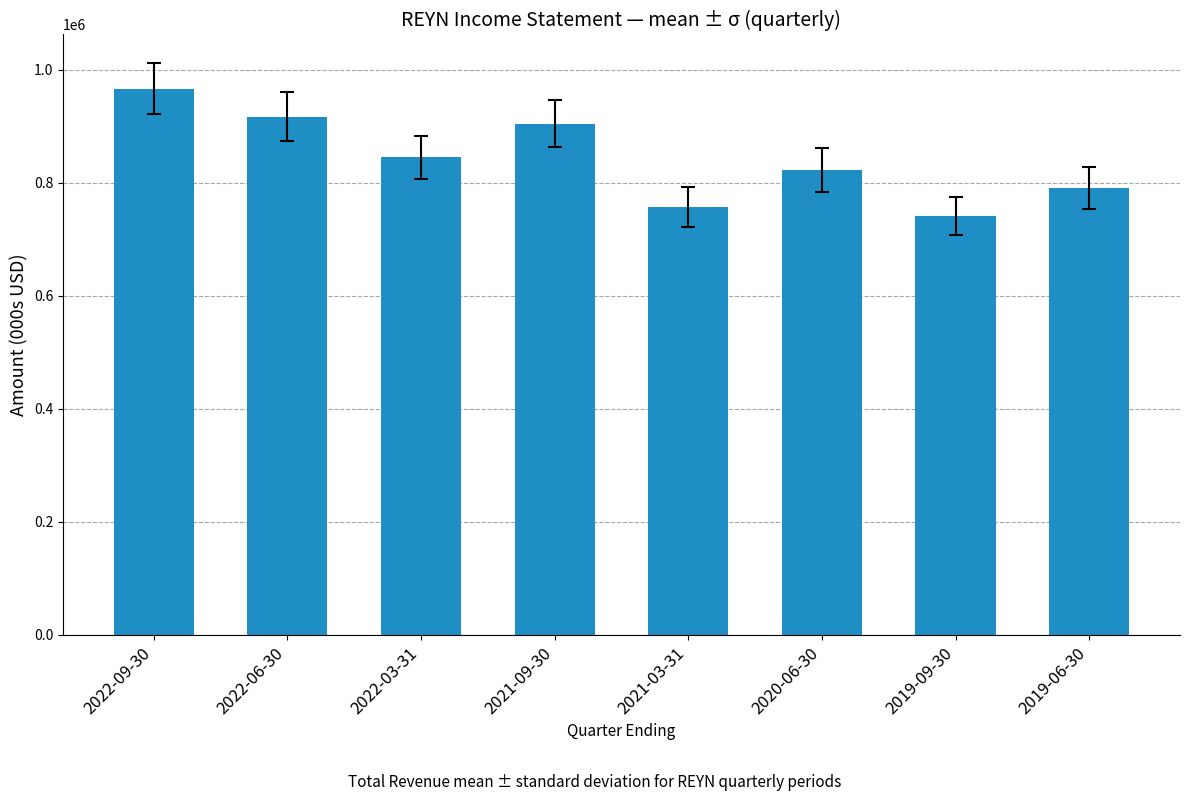

List the labels in order of value, smallest first.

2019-09-30, 2021-03-31, 2019-06-30, 2020-06-30, 2022-03-31, 2021-09-30, 2022-06-30, 2022-09-30